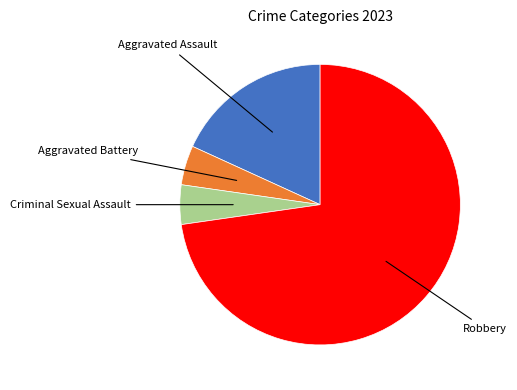

Is there a majority slice in this chart?

Yes